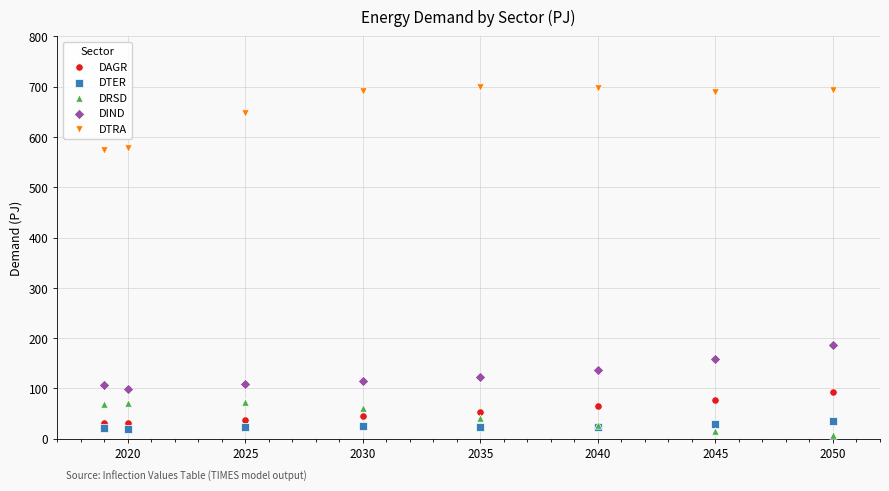

Which series has the largest Y range (max minus min)?

DTRA